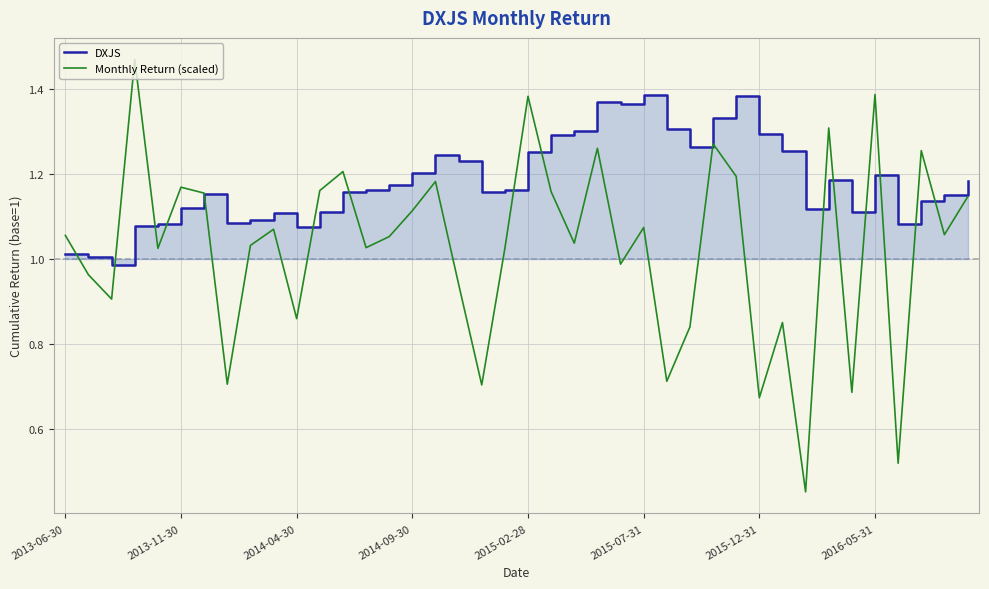

How many data points in DXJS are above 1?

39